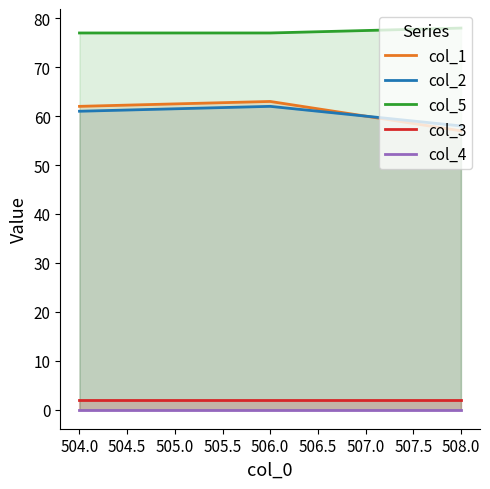

Is the value of col_3 at 508.0 greater than the value of col_5 at 506.0?

No